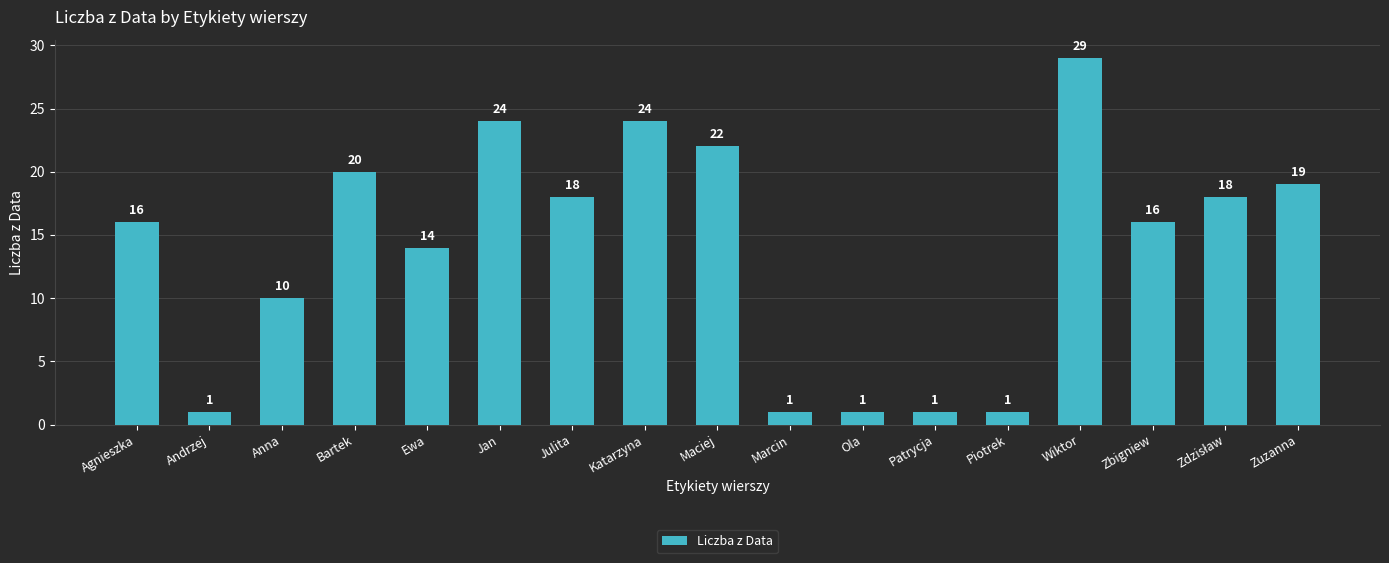

True or false: the data shows 10 at Anna.

True